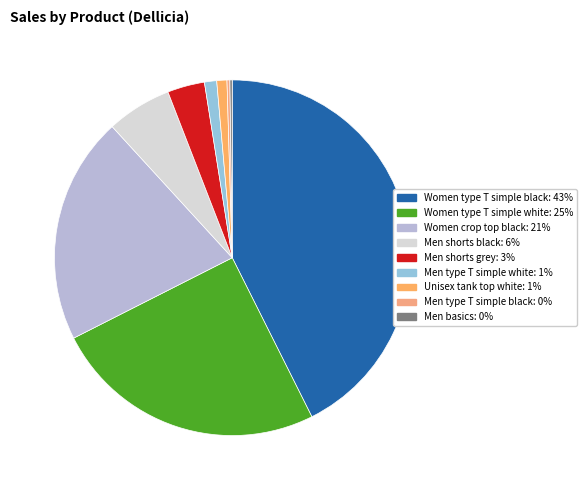

How many slices are in this pie chart?

9